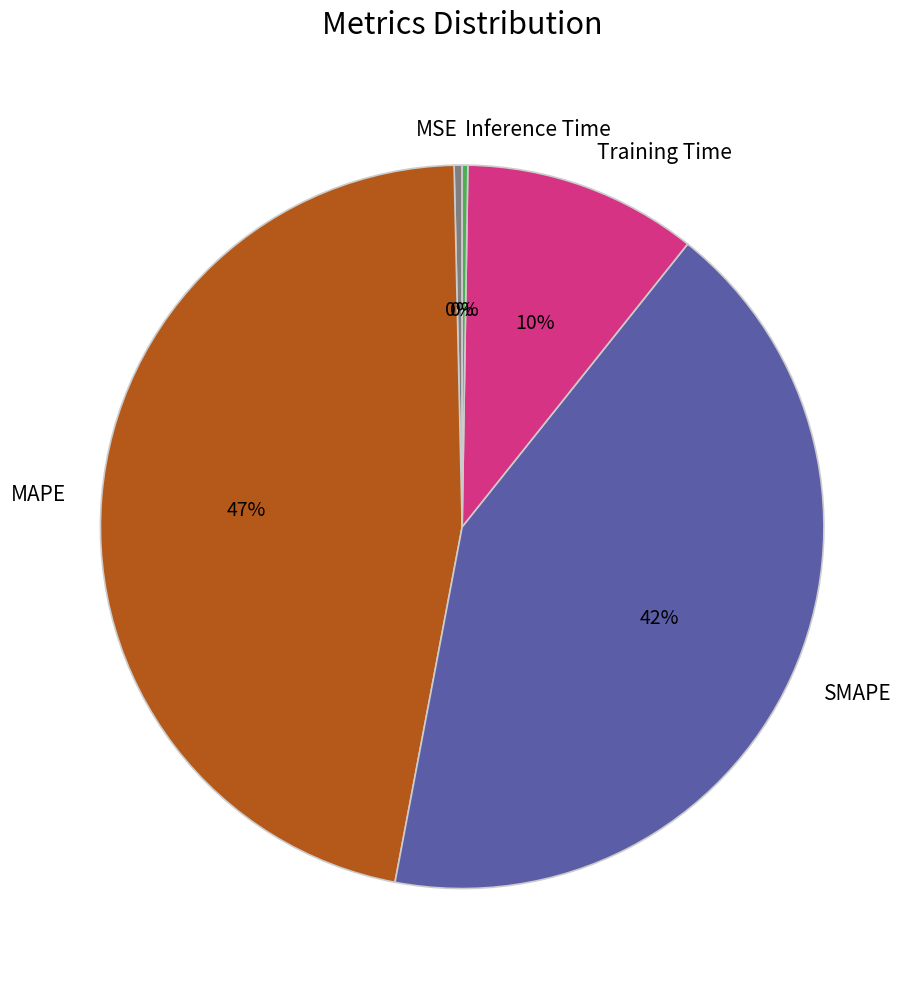

Is the sum of Training Time and MSE greater than half?

No